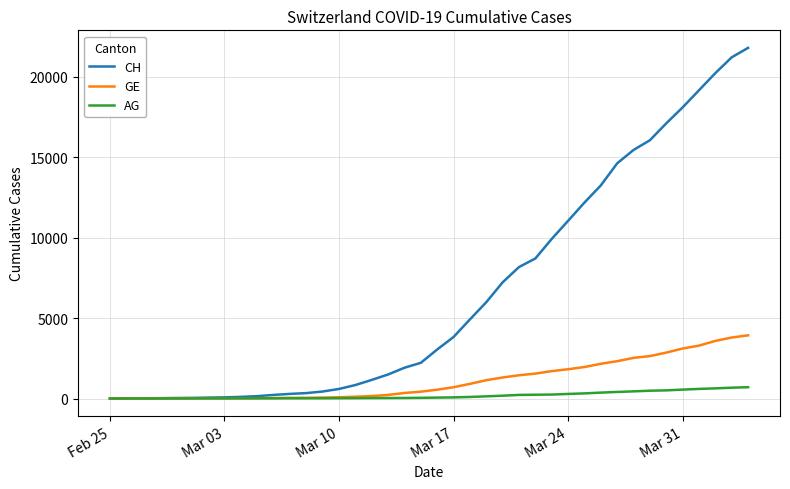

Which series has the largest total across all categories?

CH